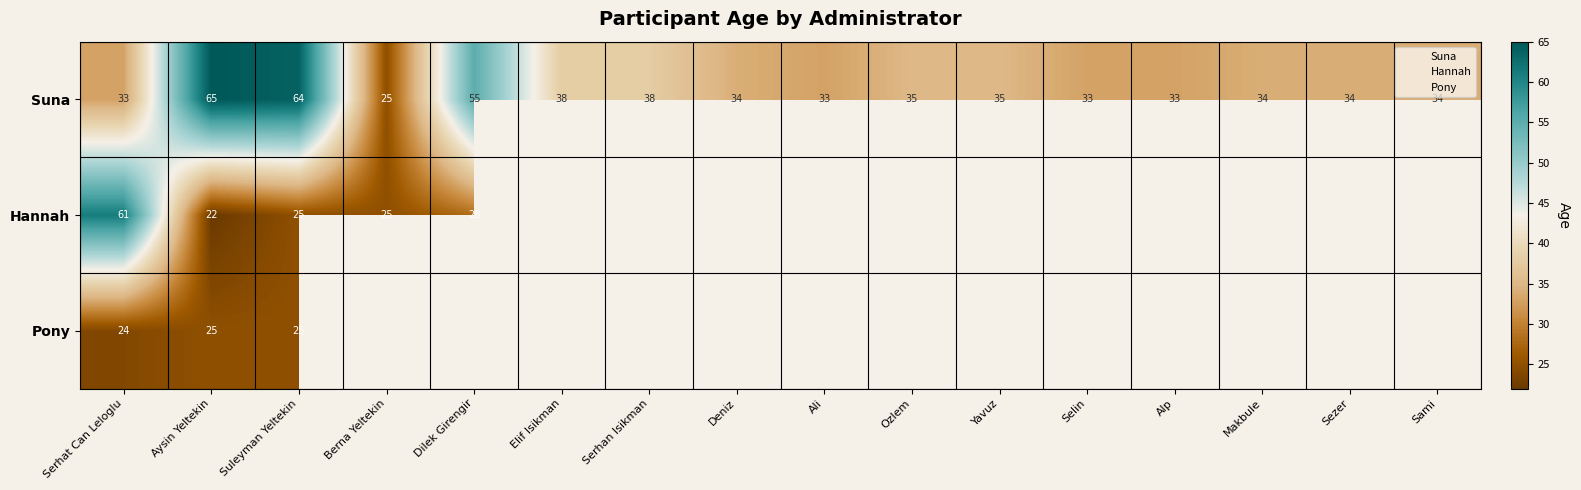

List the series in order of their peak value, lowest first.

Pony, Hannah, Suna